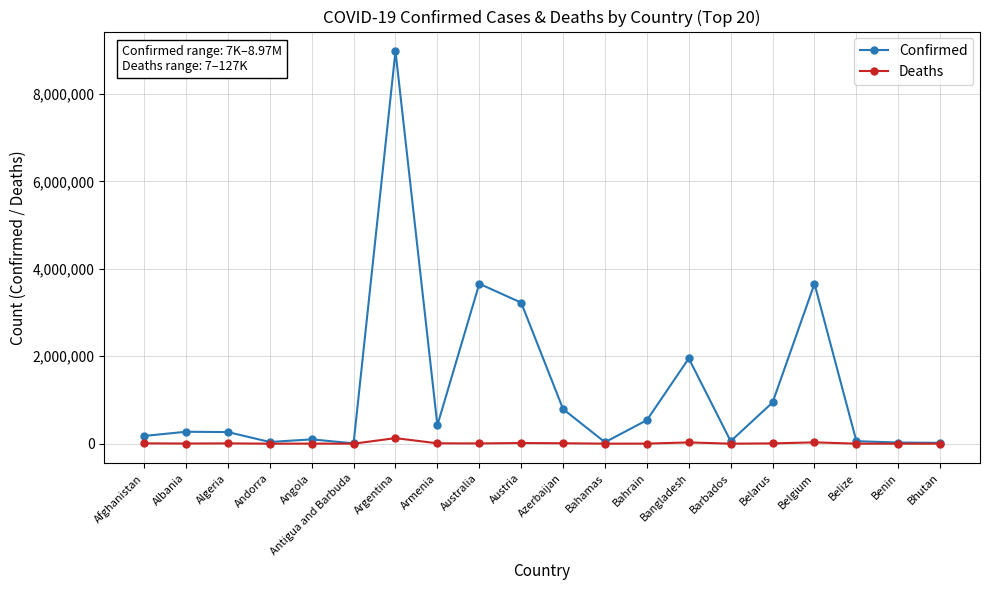

Which series has the largest total across all categories?

Confirmed